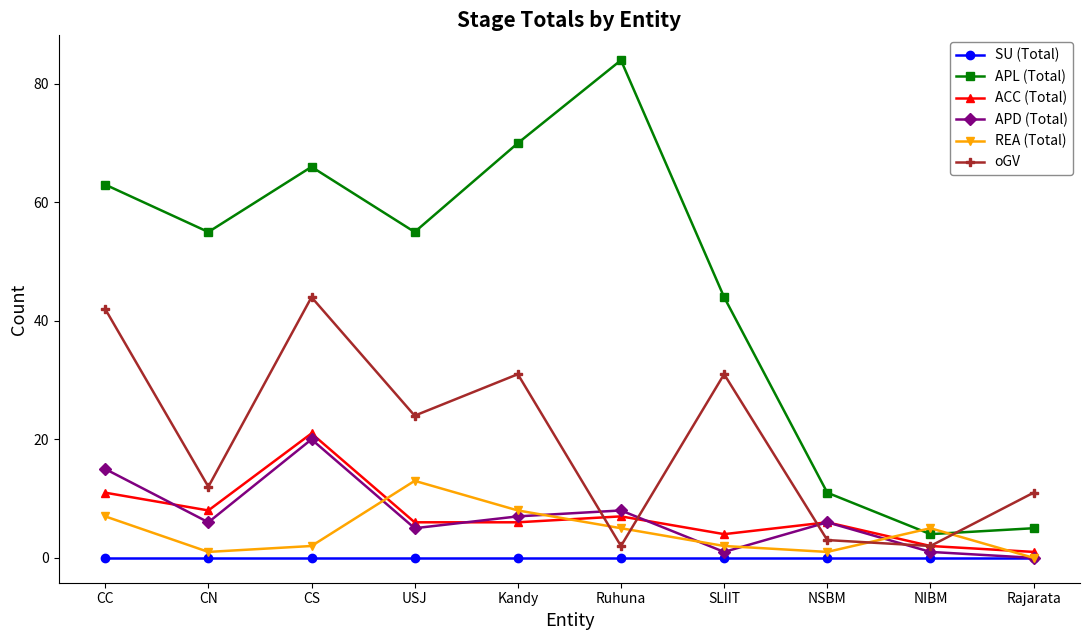

What is the spread (max minus min) of values at NIBM?

5